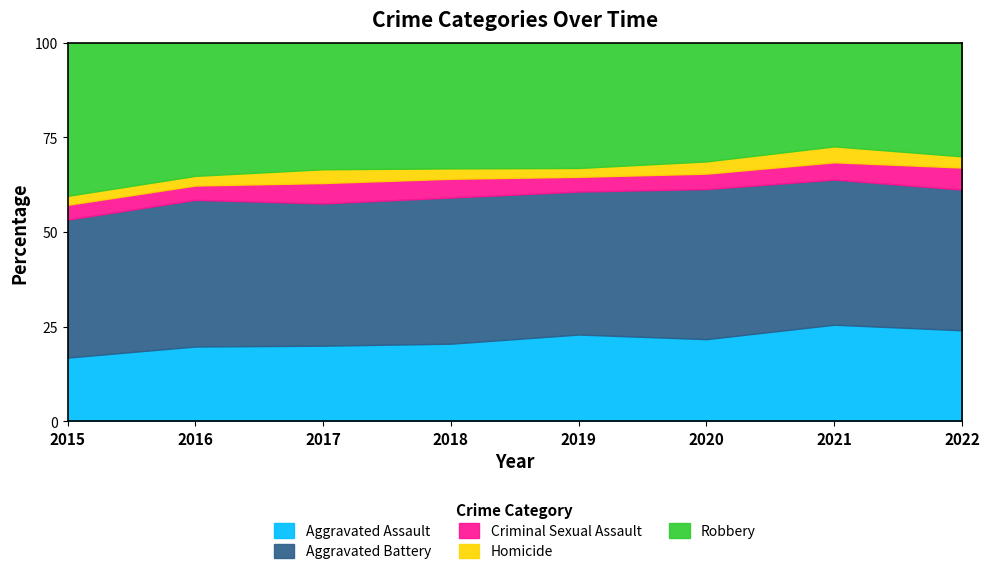

Reading left to right, what are all the values shown in this chart?

Aggravated Assault: 2015=163	2016=255	2017=230	2018=231	2019=235	2020=261	2021=279	2022=235
Aggravated Battery: 2015=354	2016=501	2017=434	2018=436	2019=388	2020=478	2021=420	2022=364
Criminal Sexual Assault: 2015=38	2016=49	2017=62	2018=56	2019=40	2020=49	2021=50	2022=57
Homicide: 2015=23	2016=33	2017=42	2018=31	2019=24	2020=39	2021=46	2022=29
Robbery: 2015=393	2016=455	2017=386	2018=375	2019=340	2020=378	2021=300	2022=294